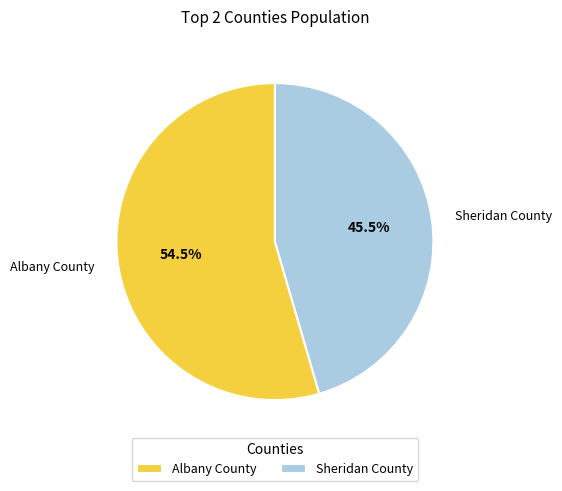

Combined, do Albany County and Sheridan County account for over 50%?

Yes